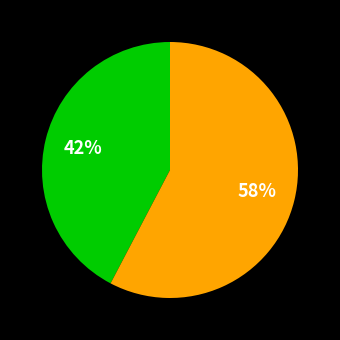

Does any single category account for the majority?

Yes